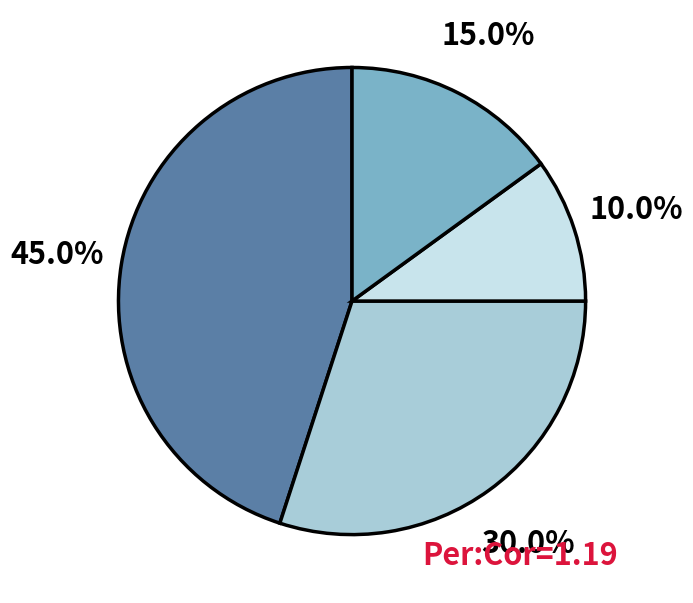

Does any single category account for the majority?

No